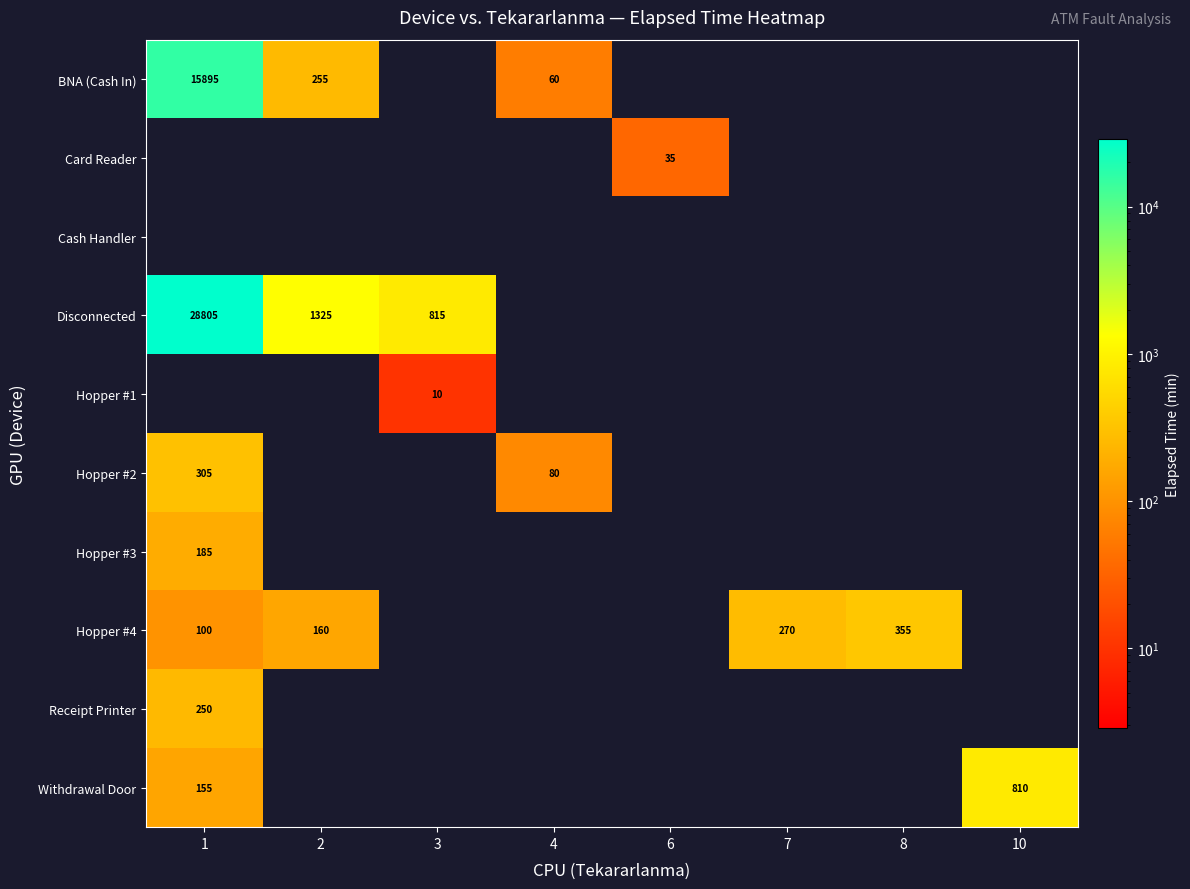

What is the difference between the BNA (Cash In) values at 4 and 1?

15835